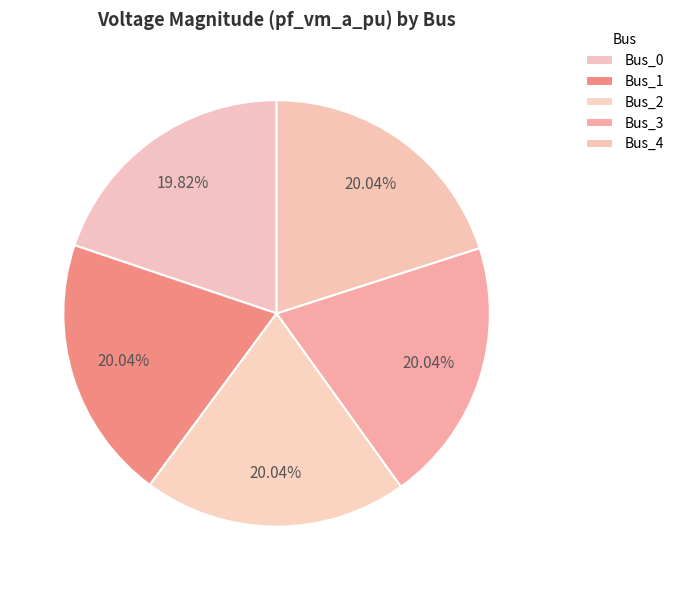

To the nearest percent, what portion does Bus_1 represent?

20%